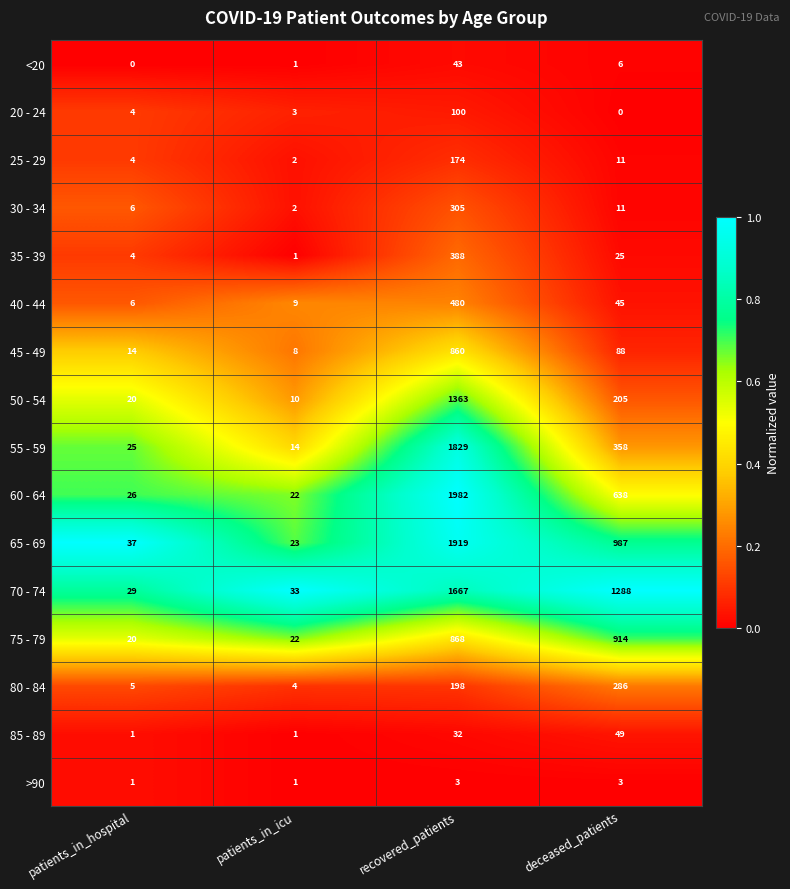

Rank the categories by 25 - 29 value from highest to lowest.

recovered_patients, deceased_patients, patients_in_hospital, patients_in_icu